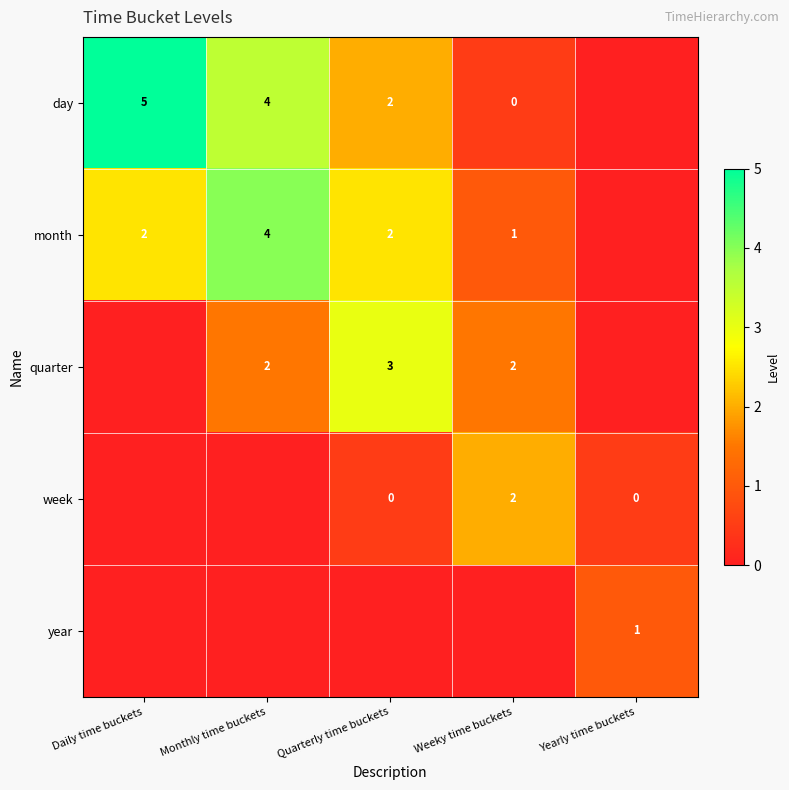

What is the total value across all series at Yearly time buckets?

1.5